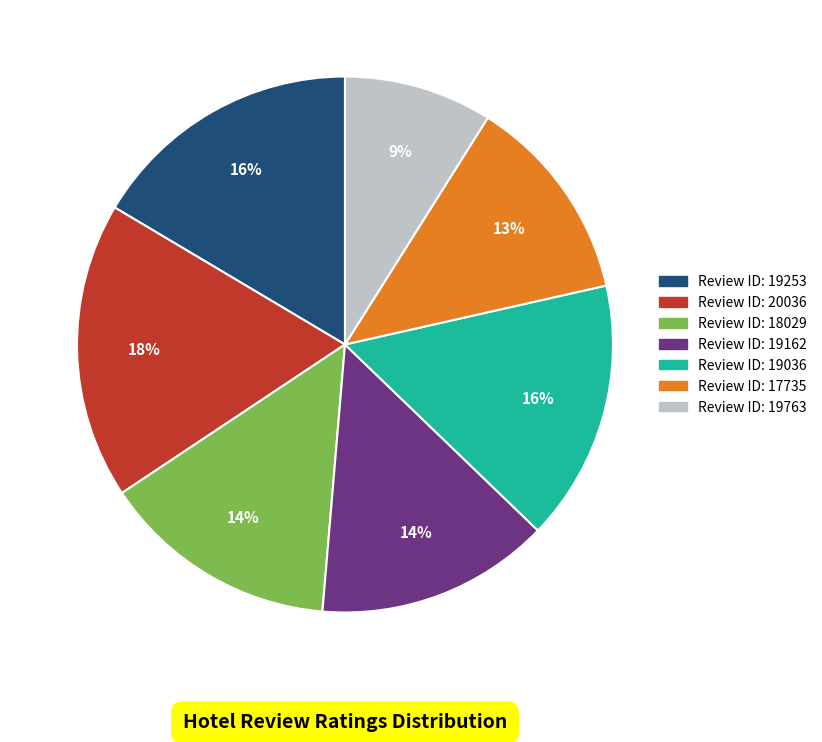

How many slices are in this pie chart?

7